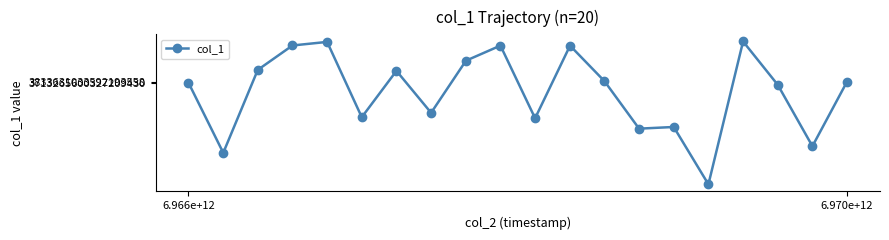

True or false: there are more than 1 points higher than both neighbors.

True